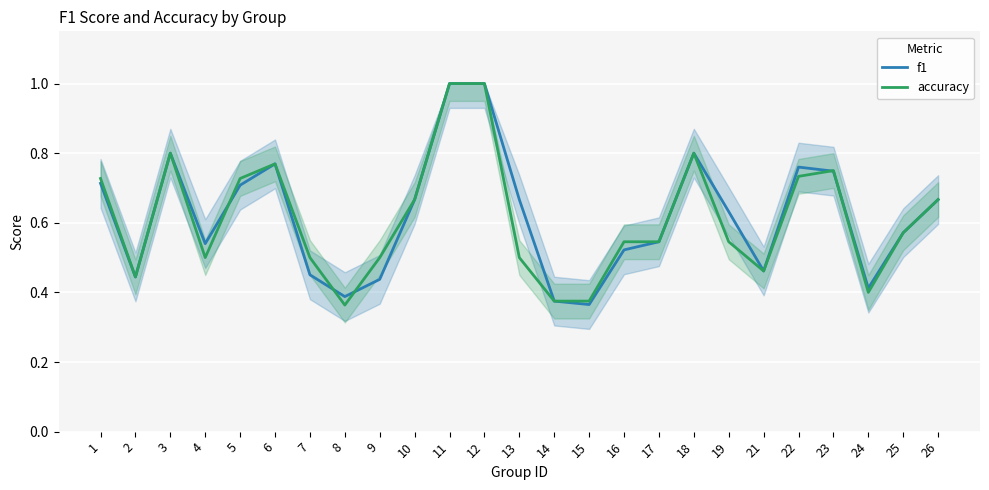

List the labels in order of f1 value, largest first.

11, 12, 3, 18, 6, 22, 23, 1, 5, 10, 13, 26, 19, 25, 17, 4, 16, 21, 7, 2, 9, 24, 8, 14, 15